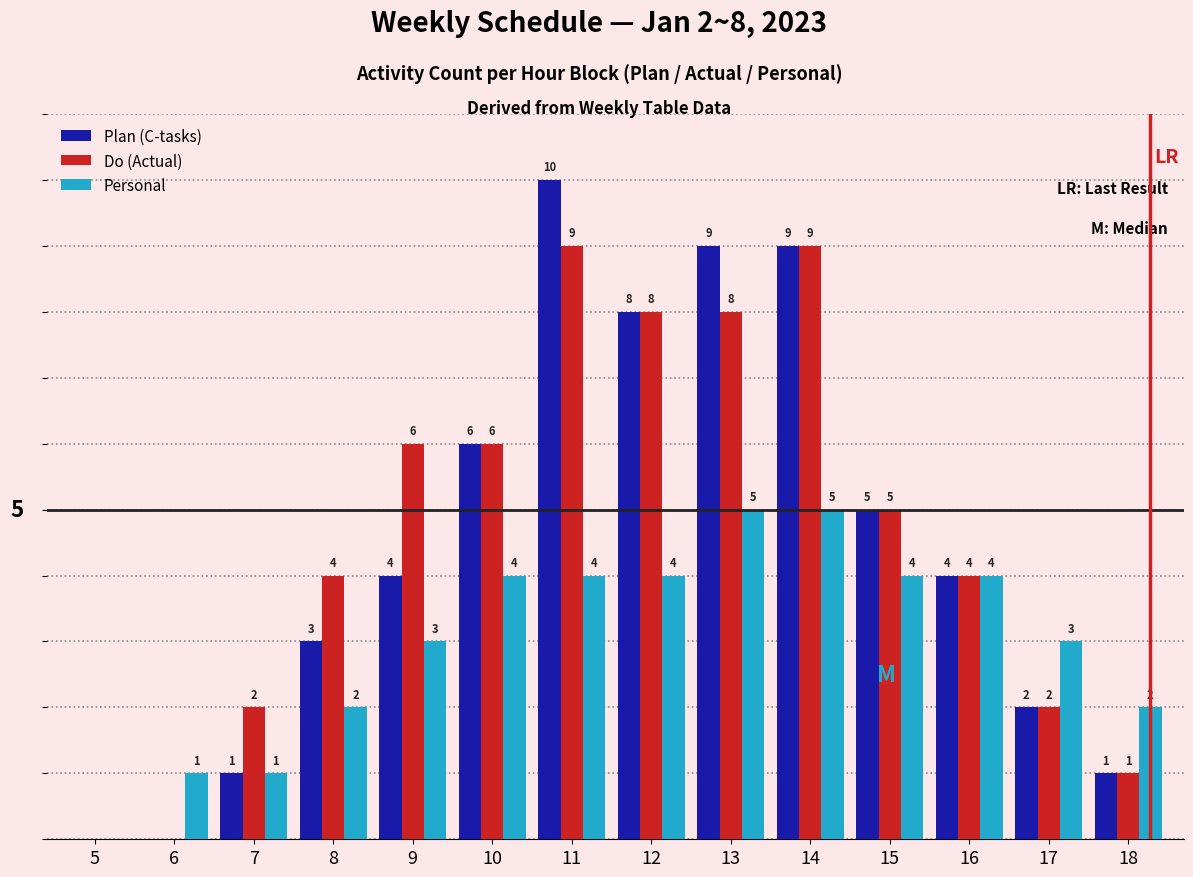

Is the value of Do (Actual) at 17 greater than the value of Personal at 6?

Yes